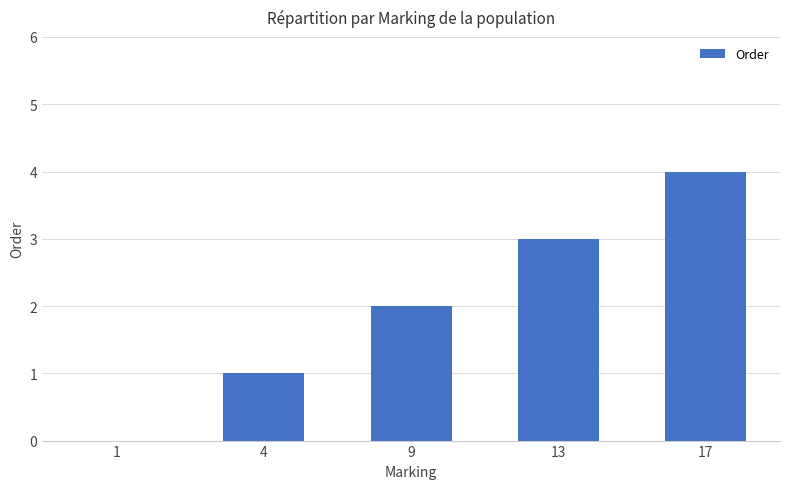

Reading left to right, transcribe all the data shown in this chart.

1=0	4=1	9=2	13=3	17=4